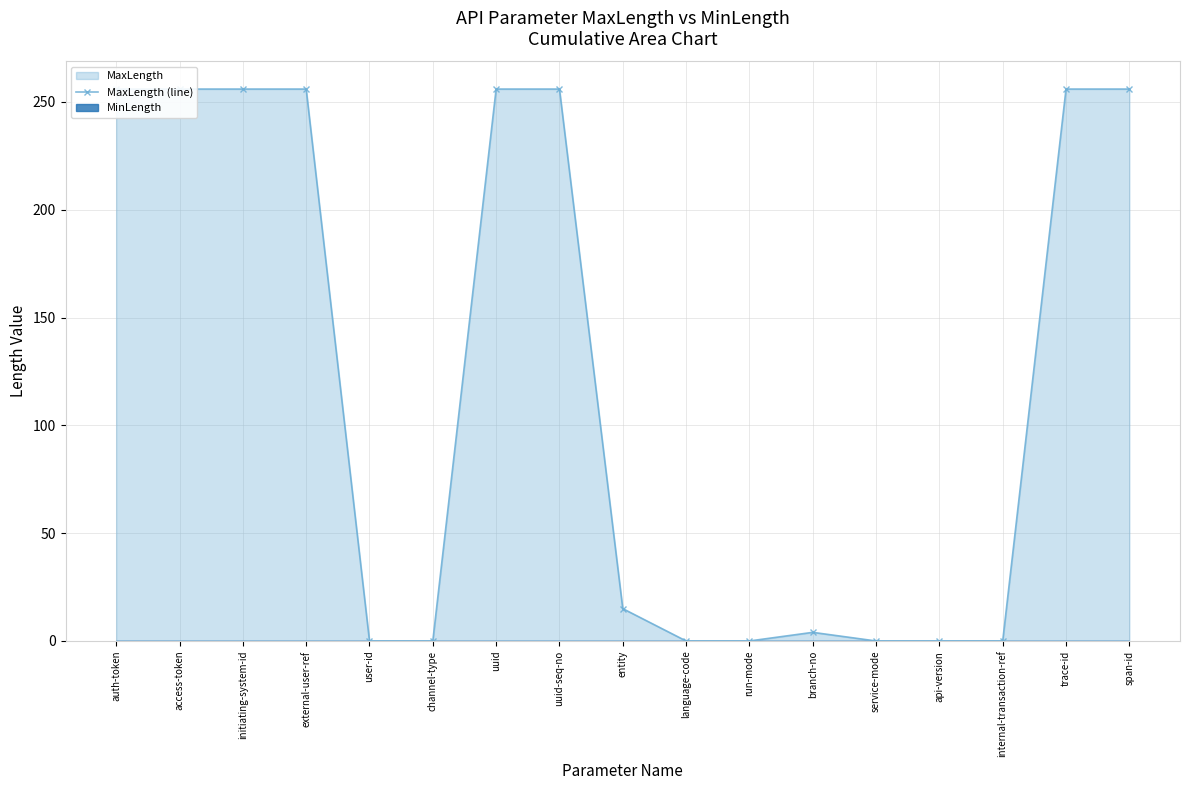

Reading right to left, what are all the values shown in this chart?

256	256	0	0	0	4	0	0	15	256	256	0	0	256	256	256	256